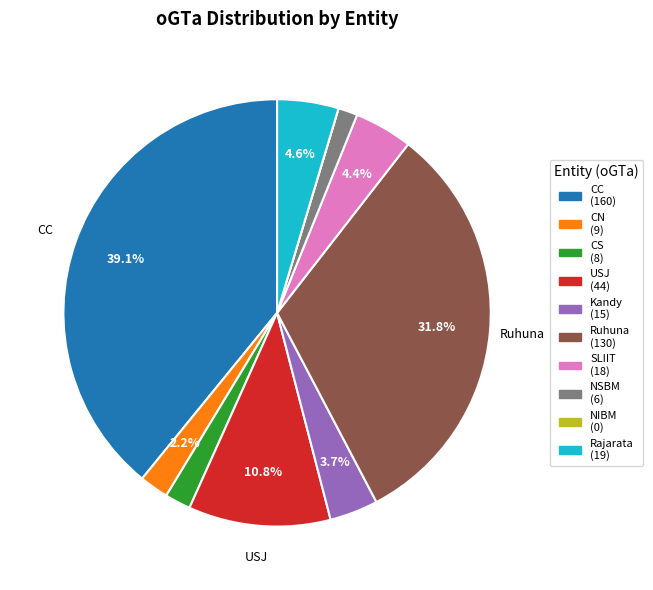

To the nearest percent, what portion does CC represent?

39%